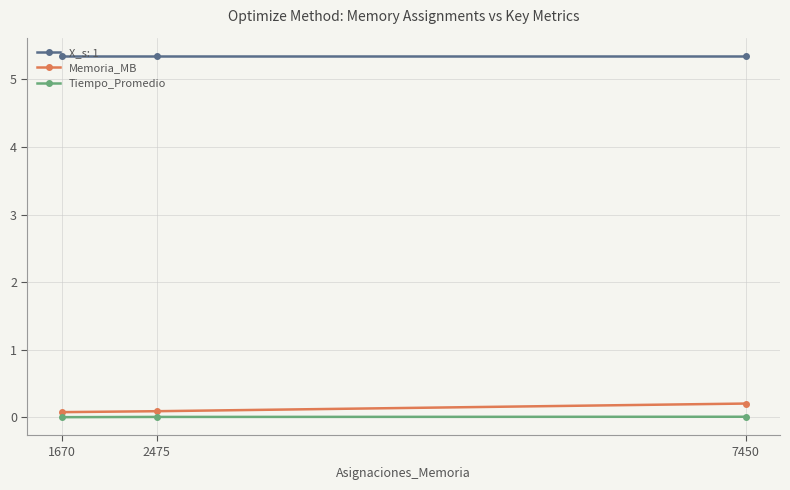

What is the sum of all Memoria_MB values?

0.4